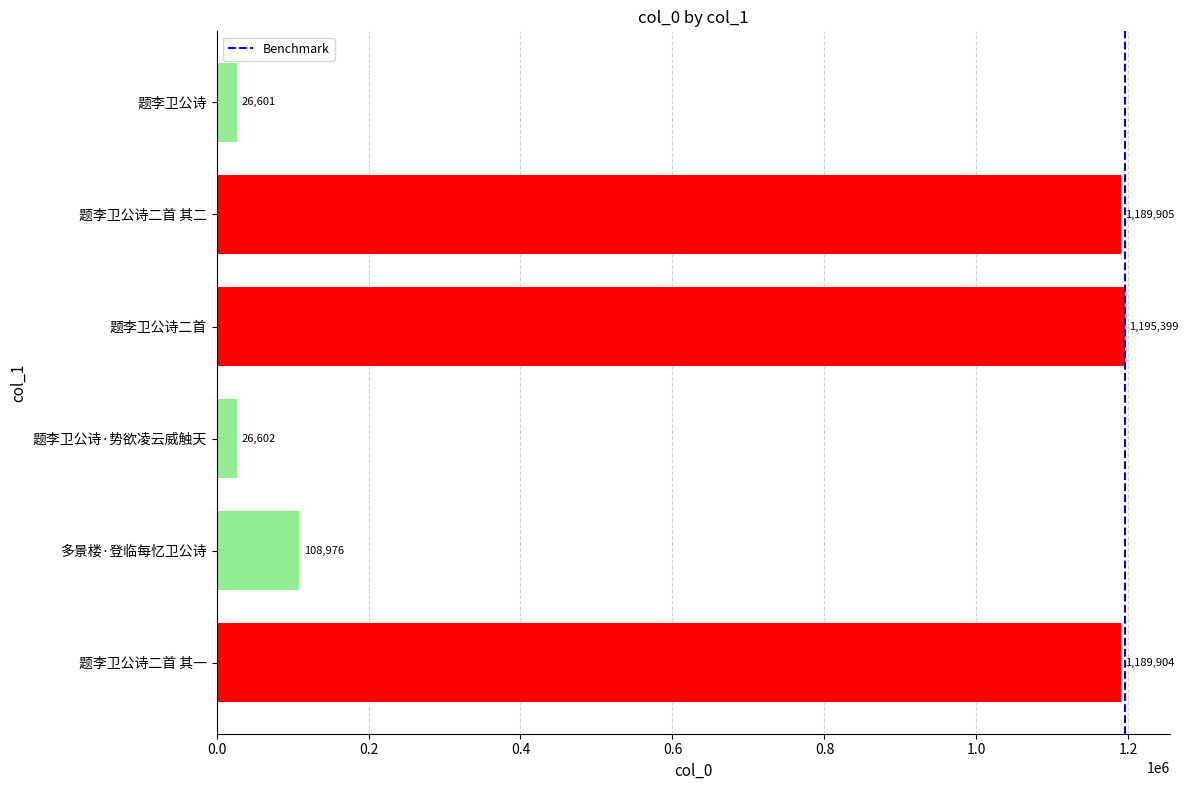

Reading top to bottom, what are all the values shown in this chart?

26601	1189905	1195399	26602	108976	1189904